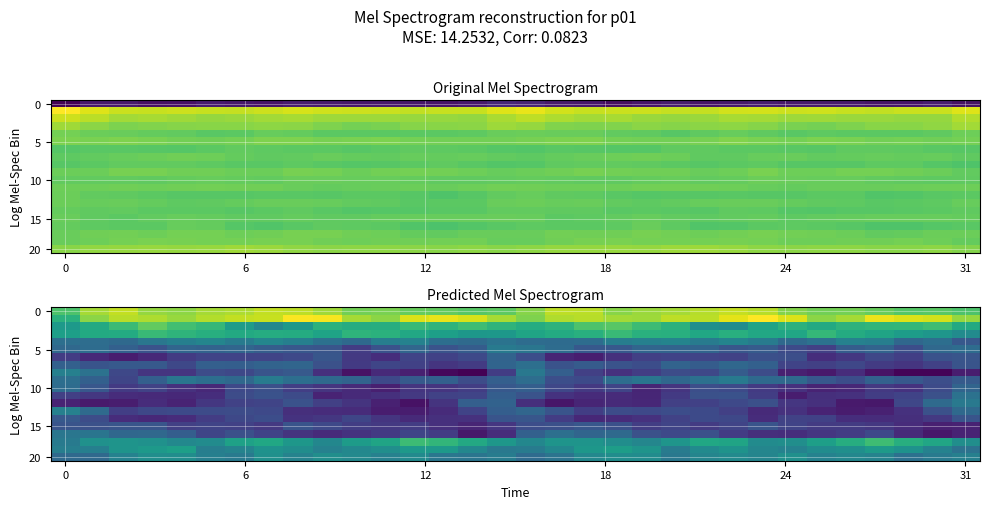

Is it true that row_6 equals -5.4 at 29?

True